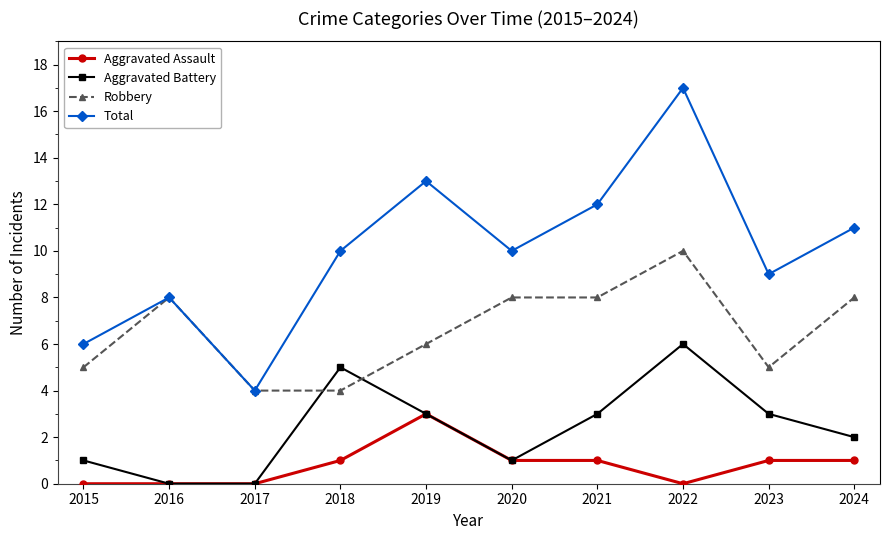

Where is the first local maximum for Robbery?

2016